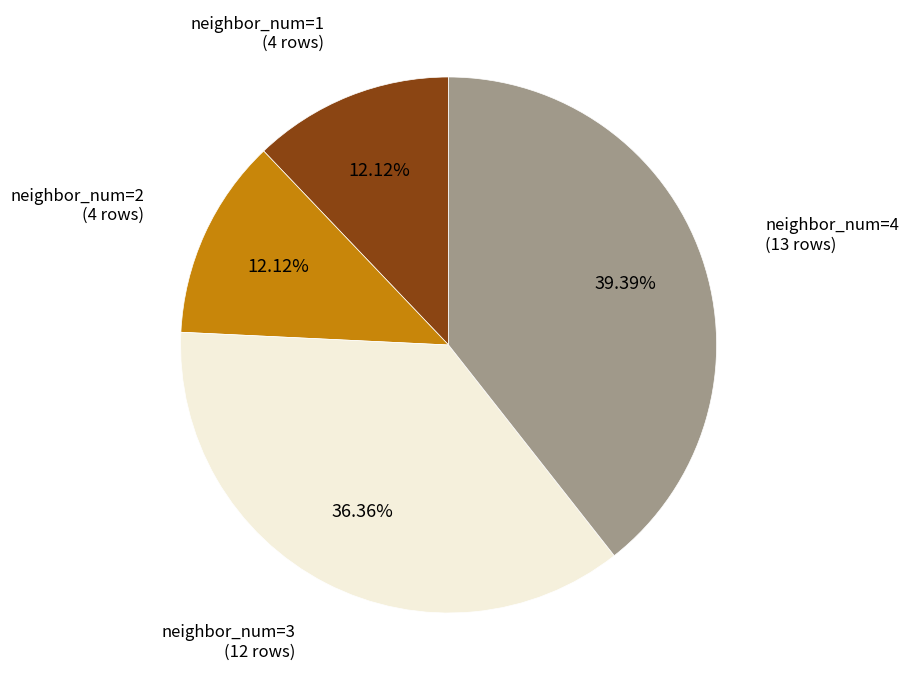

To the nearest percent, what portion does neighbor_num=1 represent?

12%